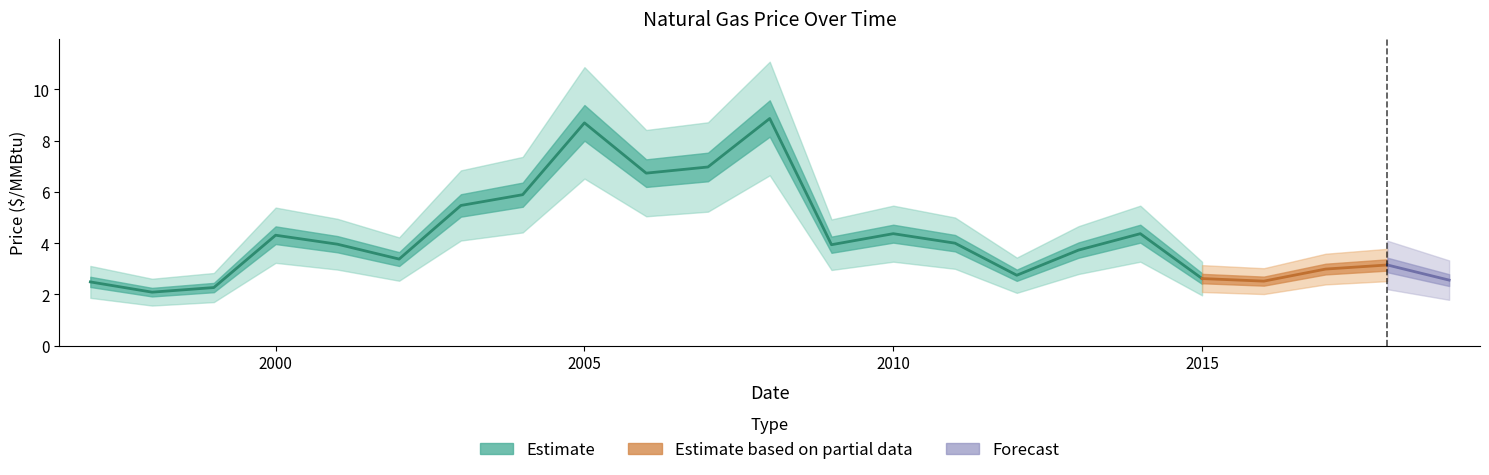

How many lines are shown in the chart?

1